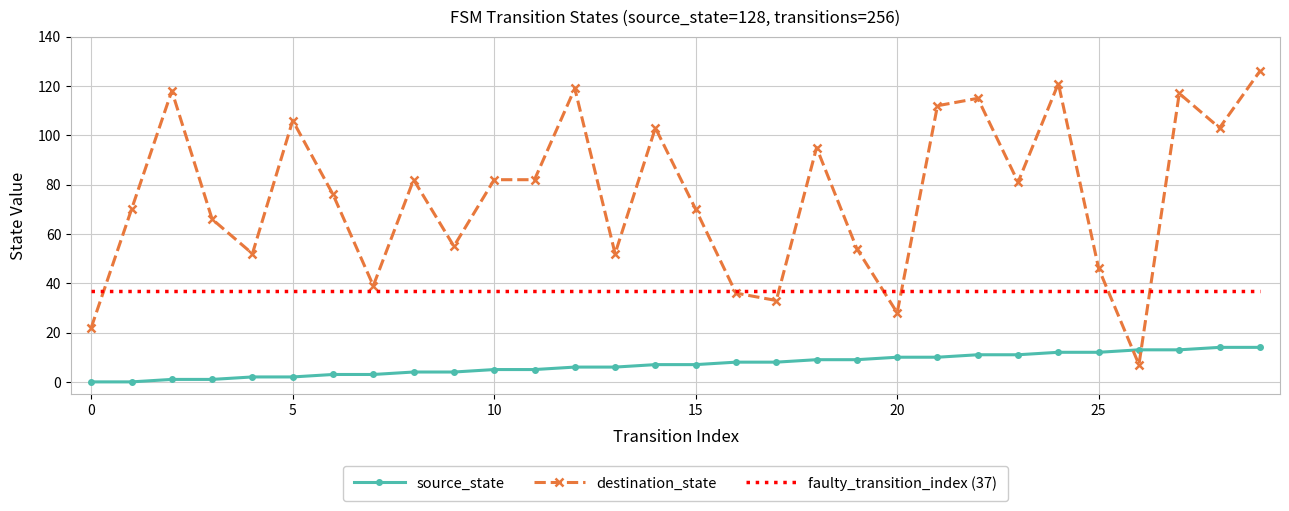

List the series in order of their overall mean, highest first.

destination_state, faulty_transition_index (37), source_state